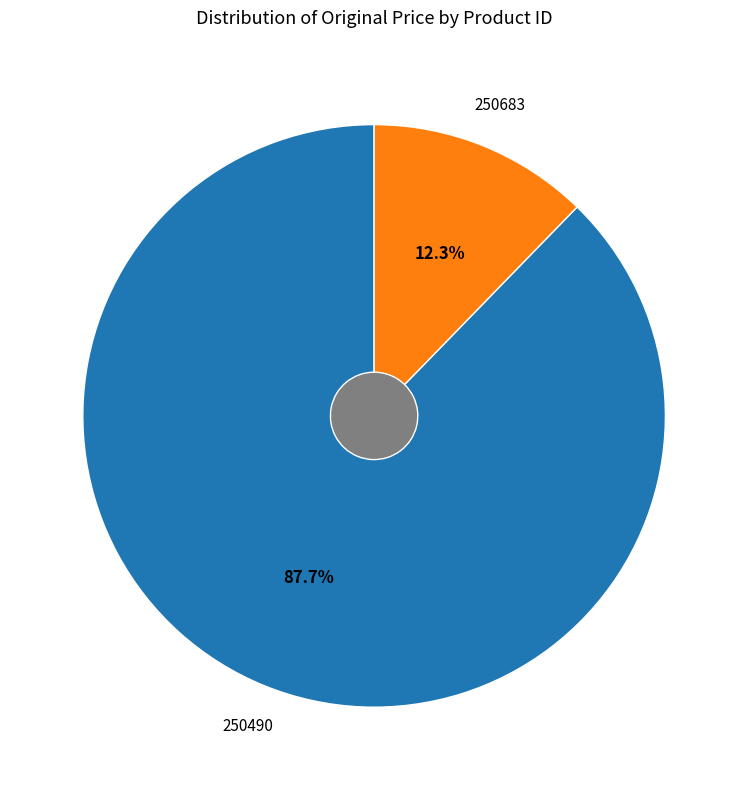

To the nearest percent, what percentage of the pie is 250490?

88%